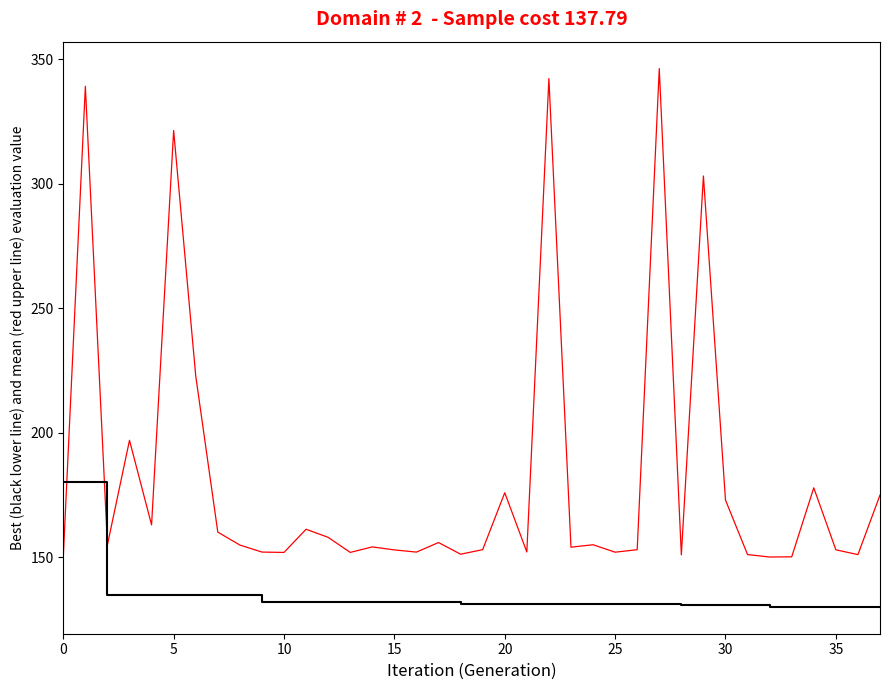

What is the smallest value displayed?

130.1